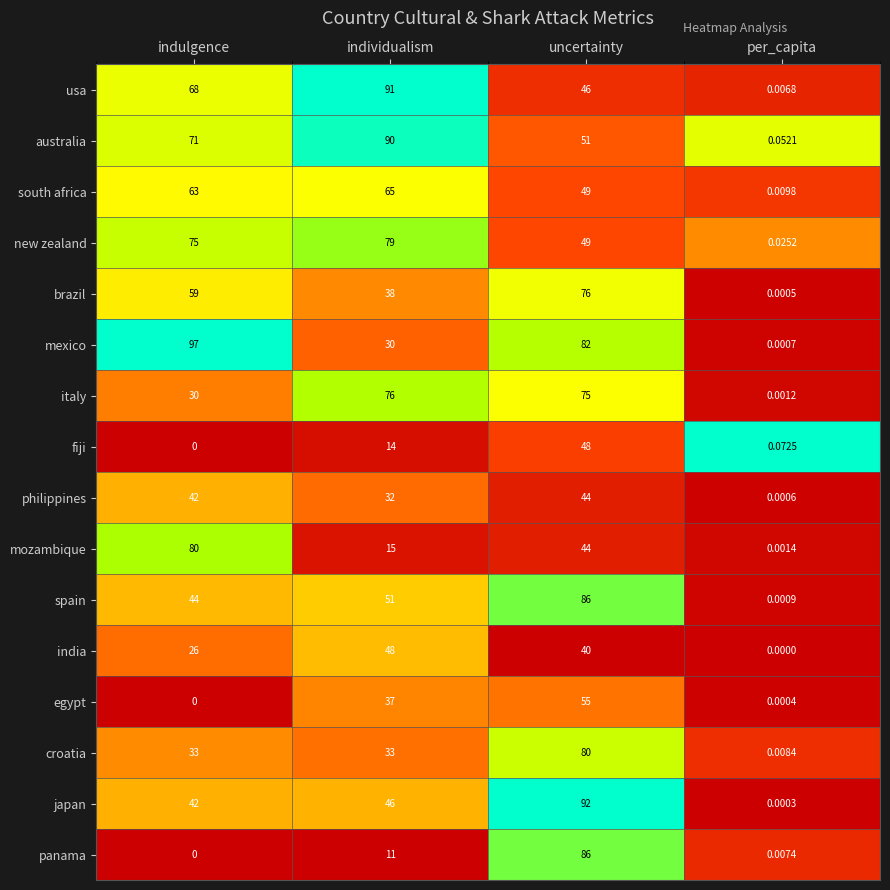

What is the difference between the highest and lowest values at individualism?

80.0